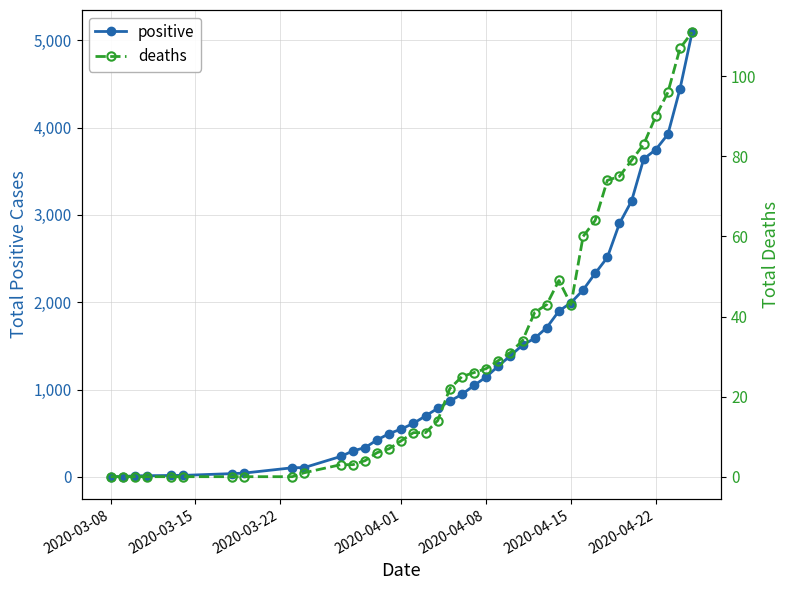

What is the value of the positive point at the 25th from the left?

1388